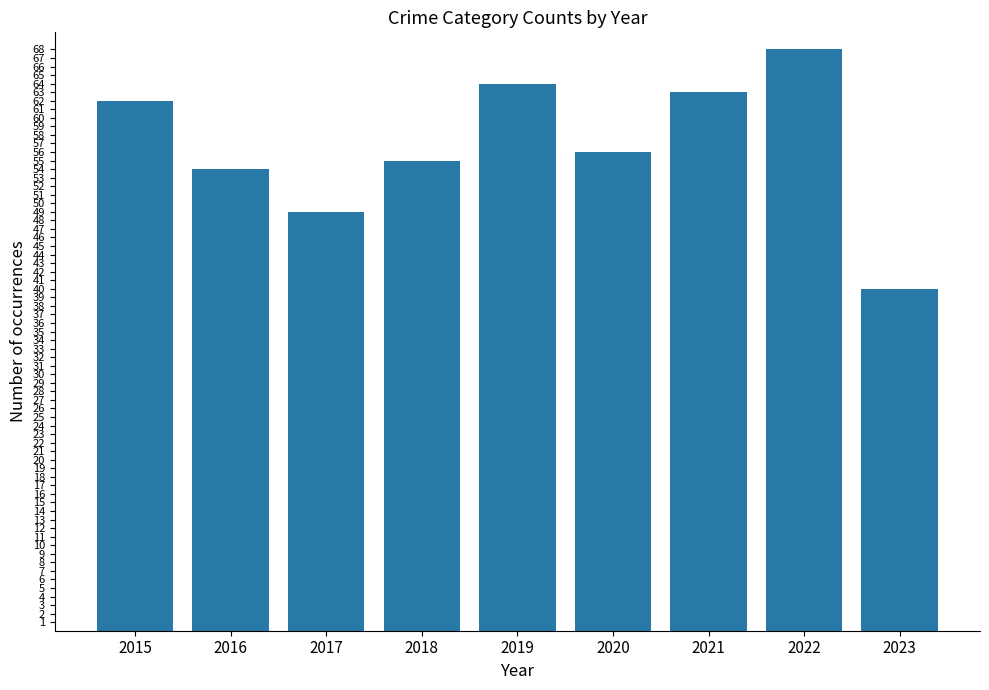

Between 2019 and 2021, which is larger?

2019